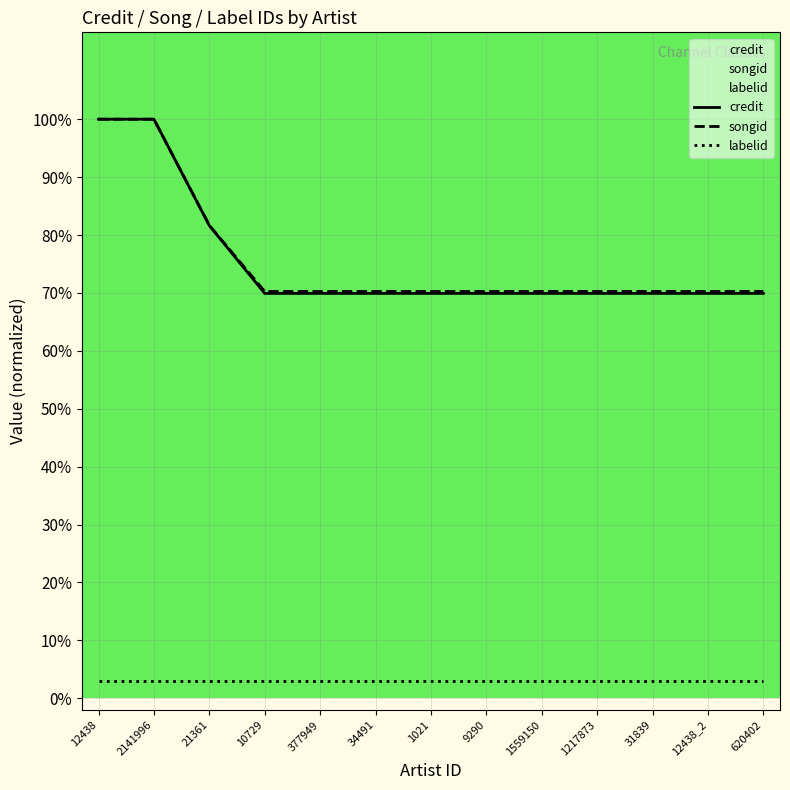

Which series changed the most between 21361 and 34491?

credit